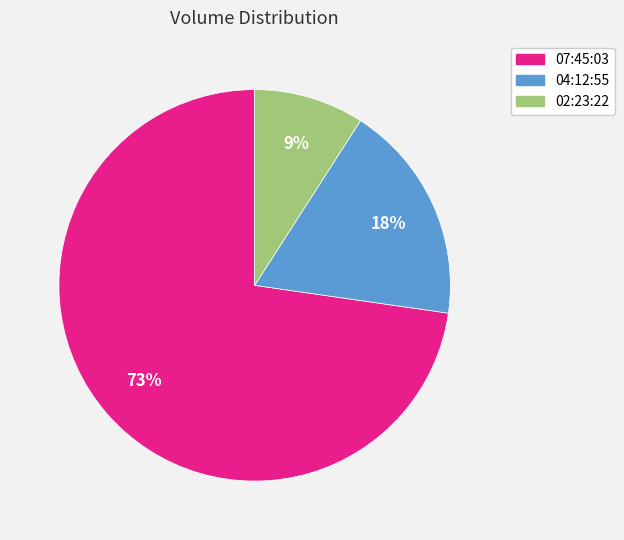

Is there a majority slice in this chart?

Yes